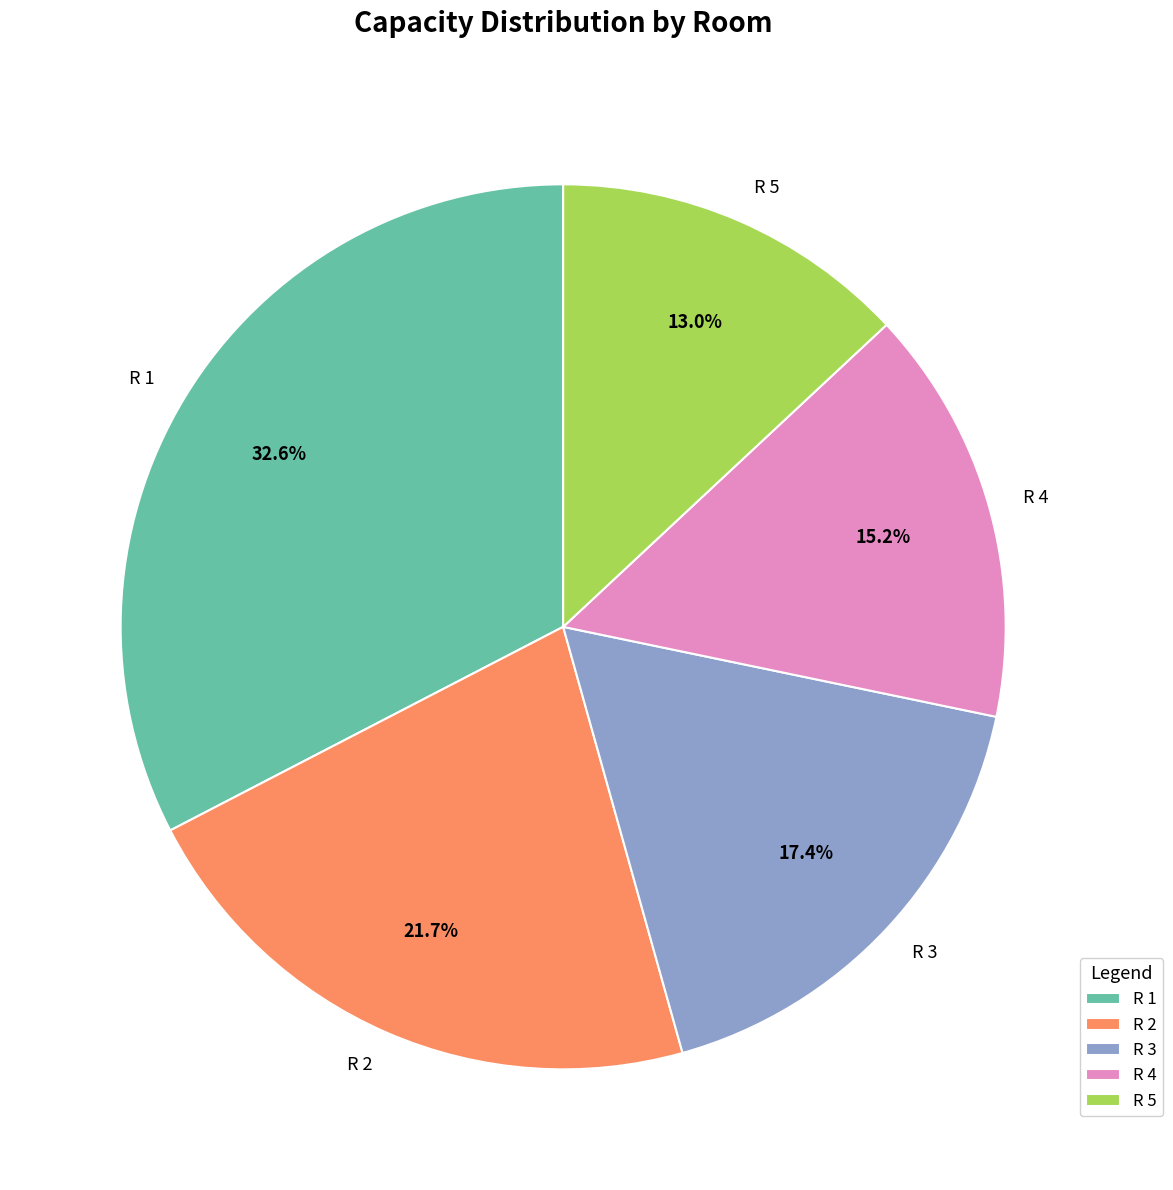

What is the smallest slice in the pie chart?

R 5